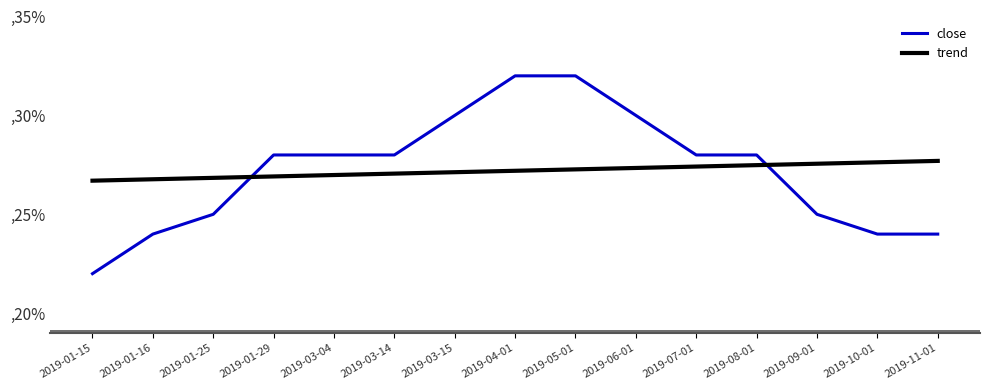

Does the chart have visible grid lines?

No